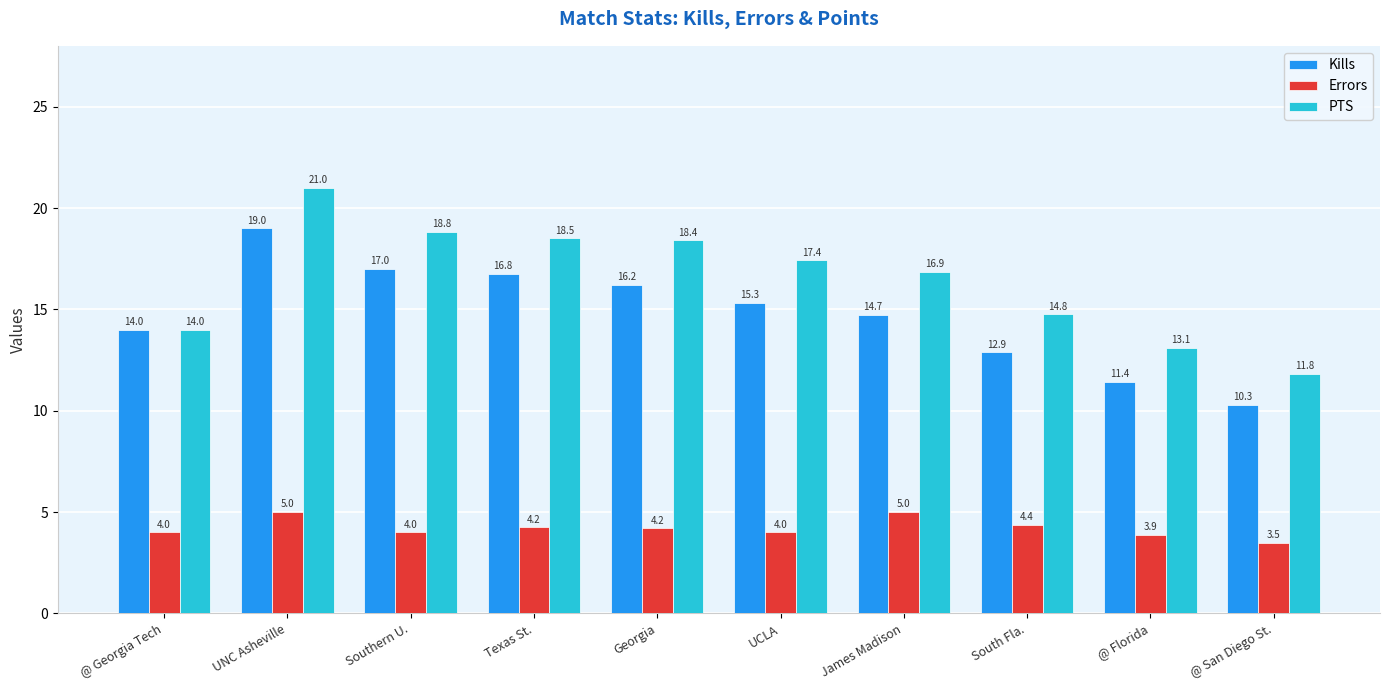

At how many categories does at least one series exceed 12?

9